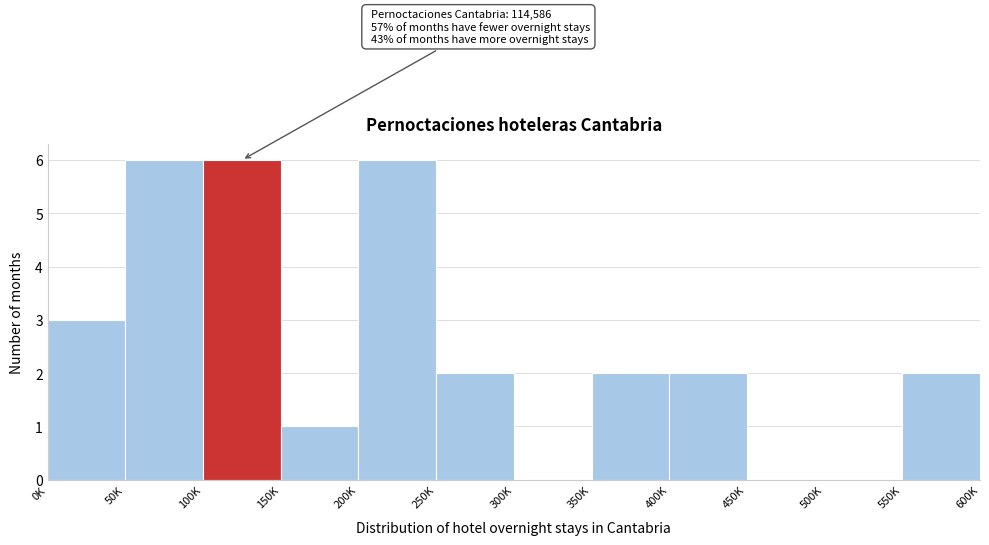

Reading left to right, what are all the values shown in this chart?

0K=3	50K=6	100K=6	150K=1	200K=6	250K=2	300K=0	350K=2	400K=2	450K=0	500K=0	550K=2